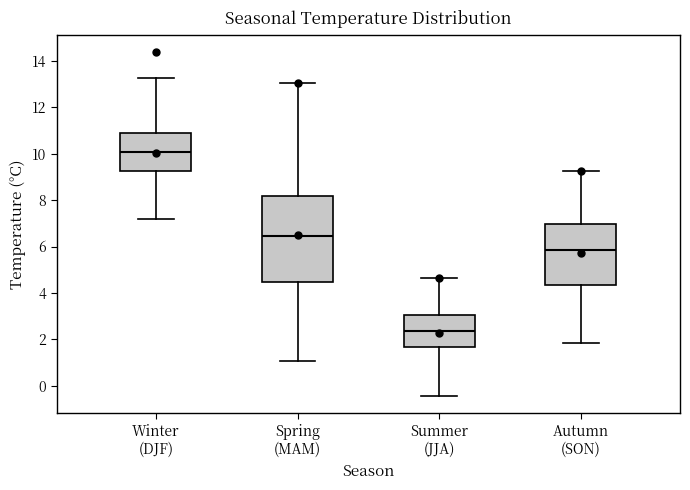

Comparing the boxes themselves (not the whiskers), which one is the tallest?

Spring (MAM)